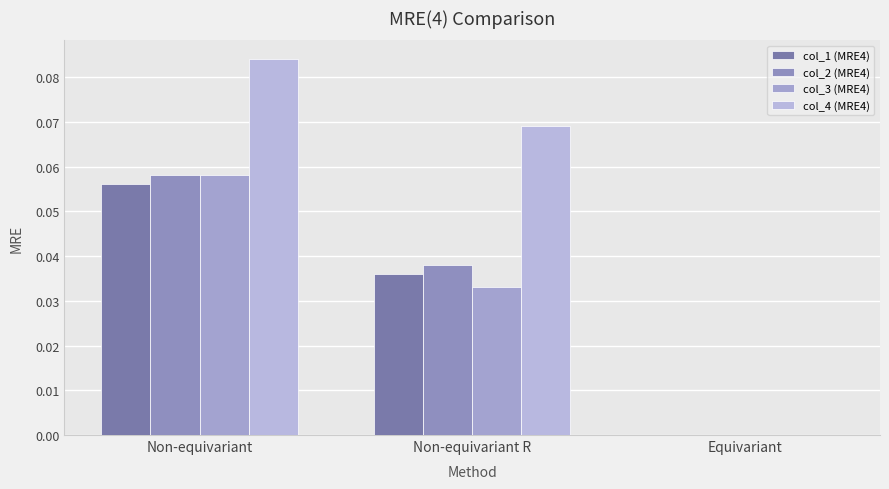

What position from the left is Non-equivariant R?

2